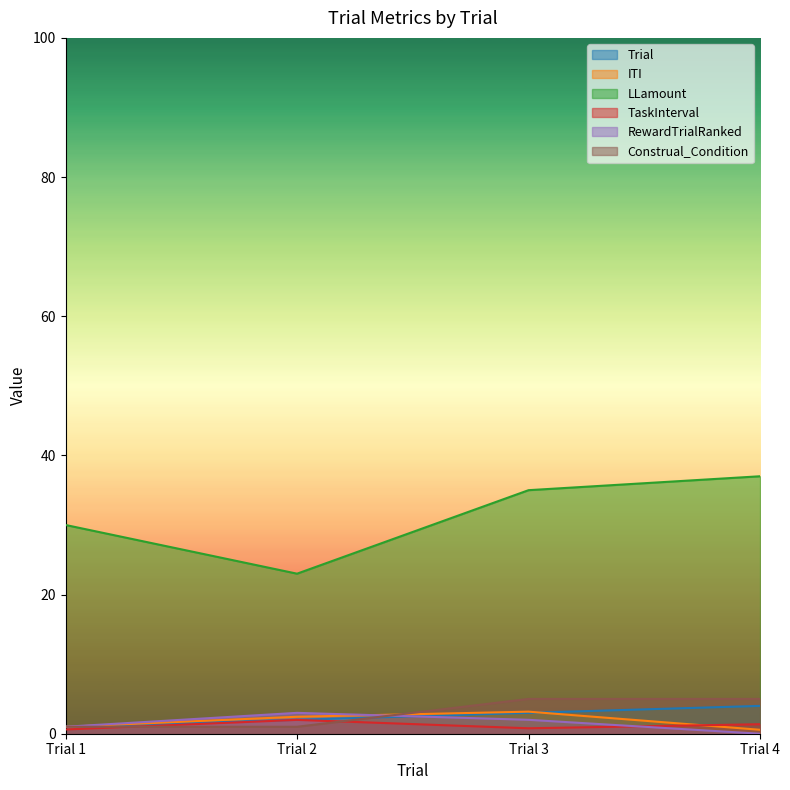

List the series in order of their peak value, lowest first.

TaskInterval, RewardTrialRanked, ITI, Trial, Construal_Condition, LLamount